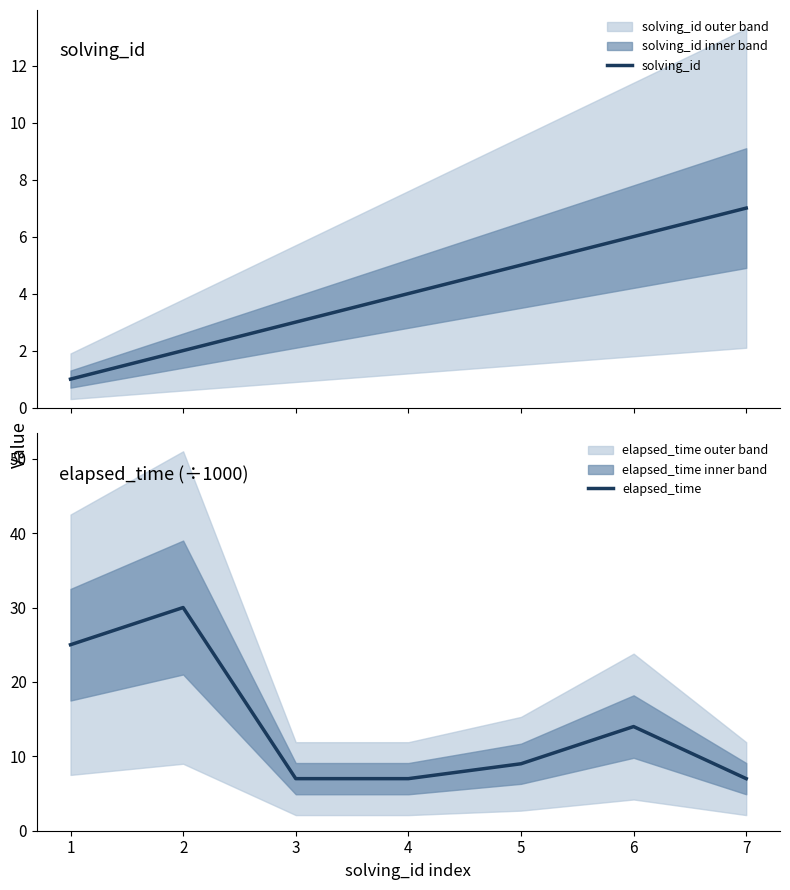

True or false: elapsed_time has more than 1 points higher than both neighbors.

True